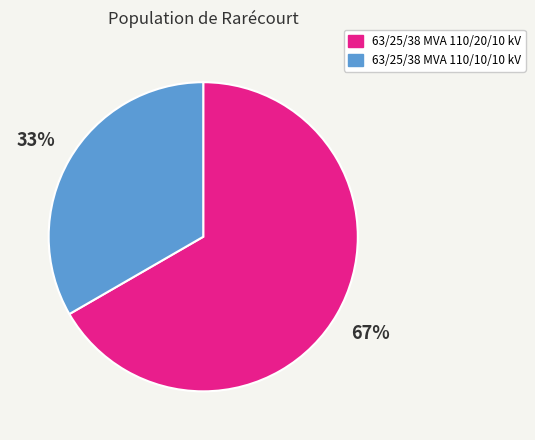

Approximately how many times larger is the value at 63/25/38 MVA 110/10/10 kV compared to 63/25/38 MVA 110/20/10 kV?

0.5